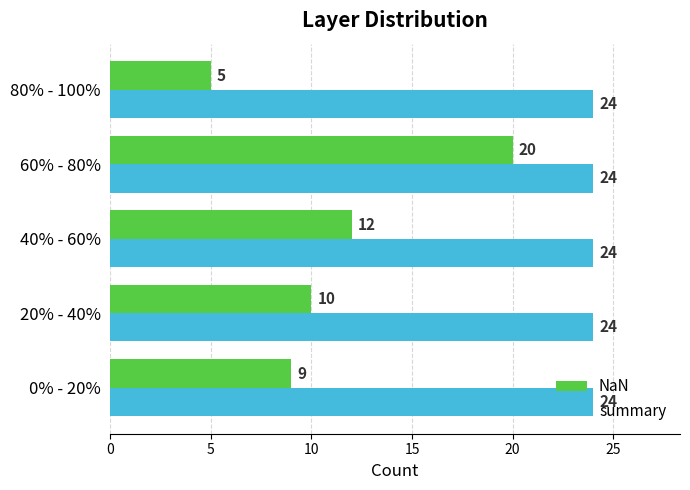

At how many categories does at least one series exceed 20?

5